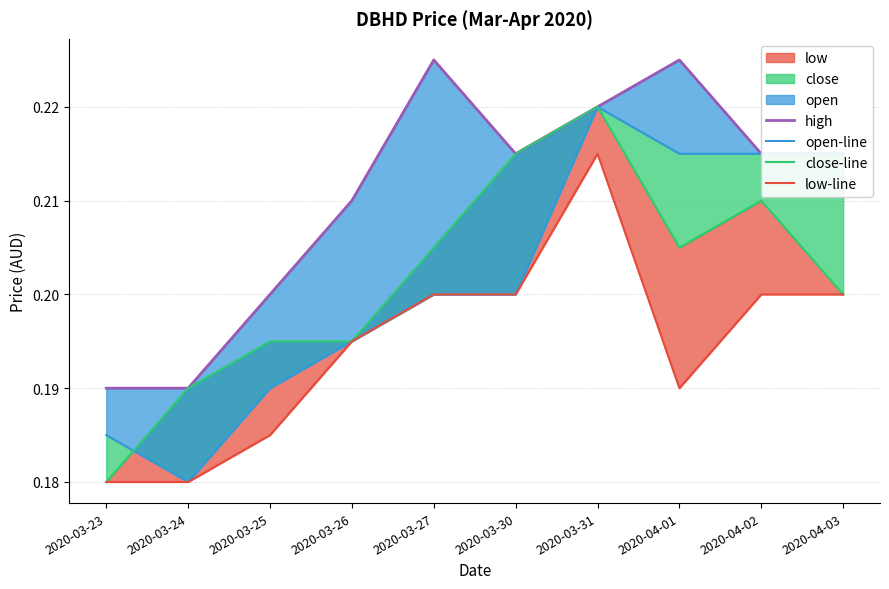

Where is the first local maximum for open-line?

2020-03-31